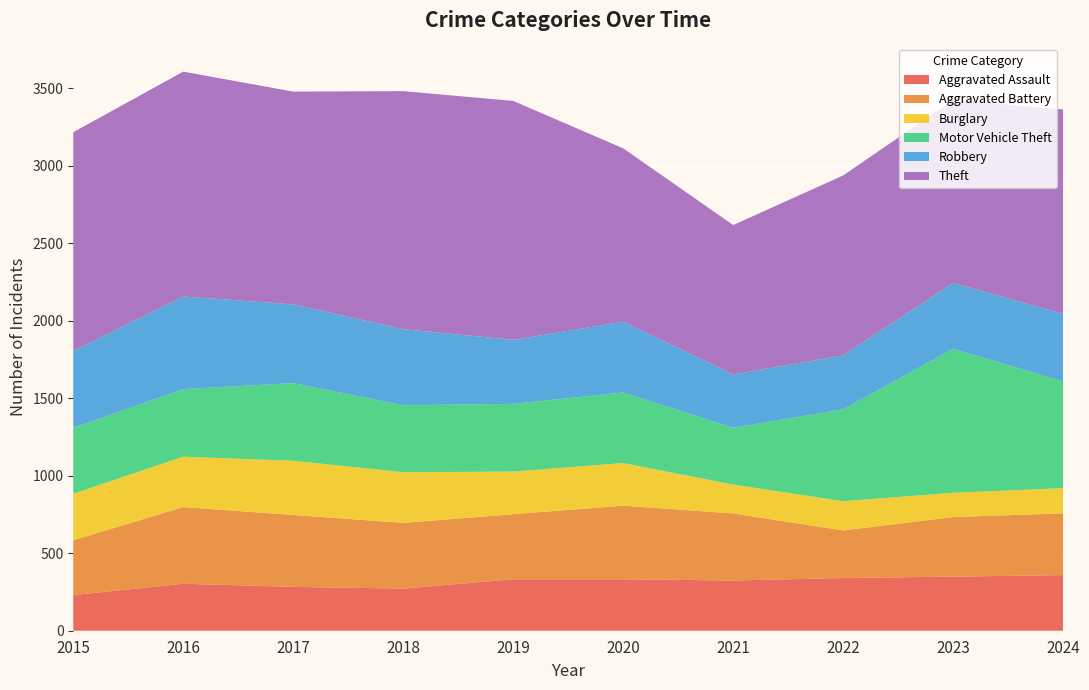

Reading left to right, extract all data points from this chart.

Aggravated Assault: 230	303	283	272	332	332	324	340	349	359
Aggravated Battery: 354	495	464	424	420	475	433	307	385	398
Burglary: 300	325	350	327	275	275	186	189	156	163
Motor Vehicle Theft: 425	436	501	432	437	455	367	593	929	689
Robbery: 496	598	508	491	413	457	344	348	425	436
Theft: 1412	1451	1373	1536	1542	1119	964	1161	1181	1319